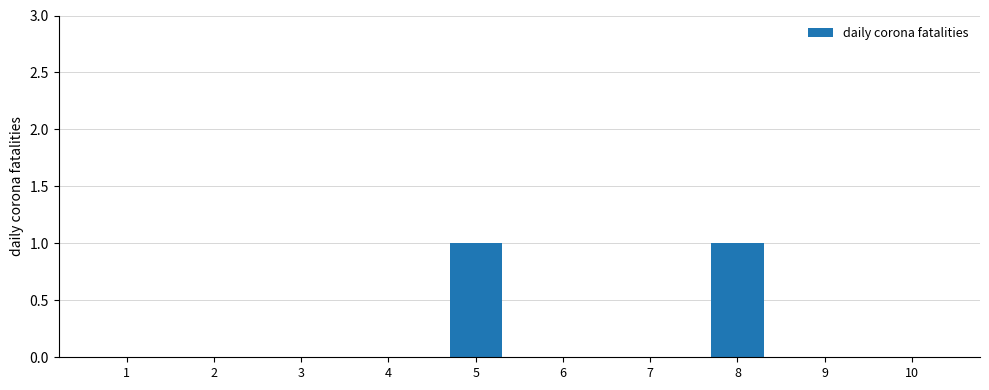

Reading right to left, list all the values displayed in this chart.

10=0	9=0	8=1	7=0	6=0	5=1	4=0	3=0	2=0	1=0